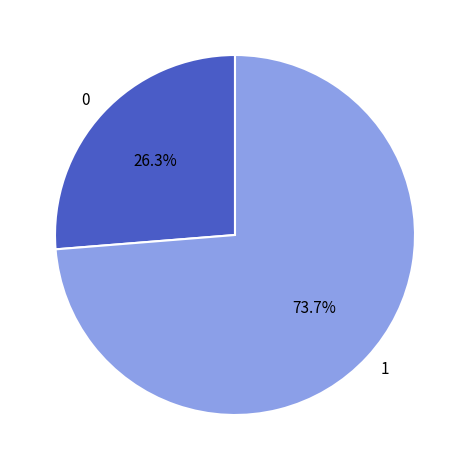

To the nearest percent, what is the average slice percentage?

50%